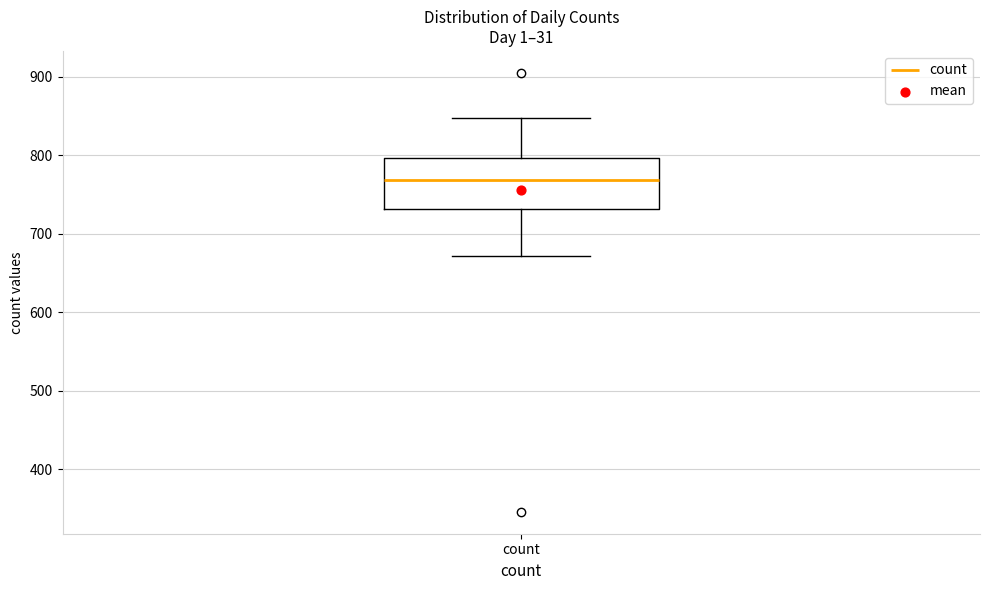

Transcribe this box plot: give where the median line is, the range the box spans, and where the two whiskers end, as read against the y-axis. The values are not printed on the chart, so give them approximately, as read against the axis.

median 770, box 730 to 800, whiskers 670 to 850